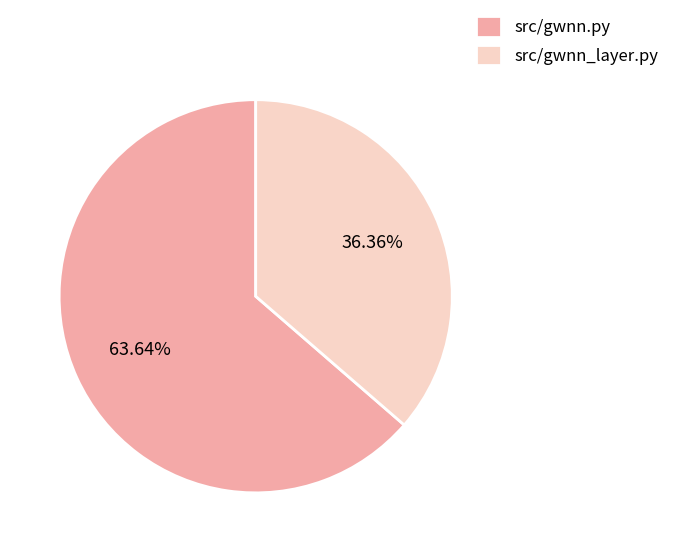

Which category has the biggest portion of the pie?

src/gwnn.py